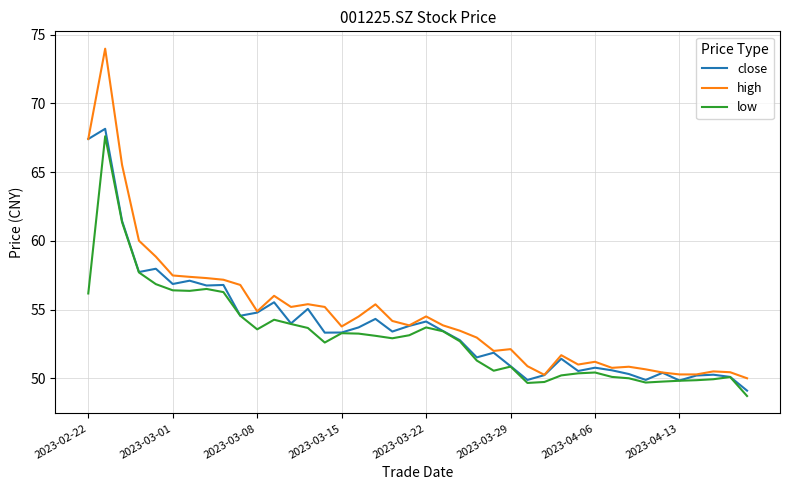

What is the maximum value shown in the chart?

74.0